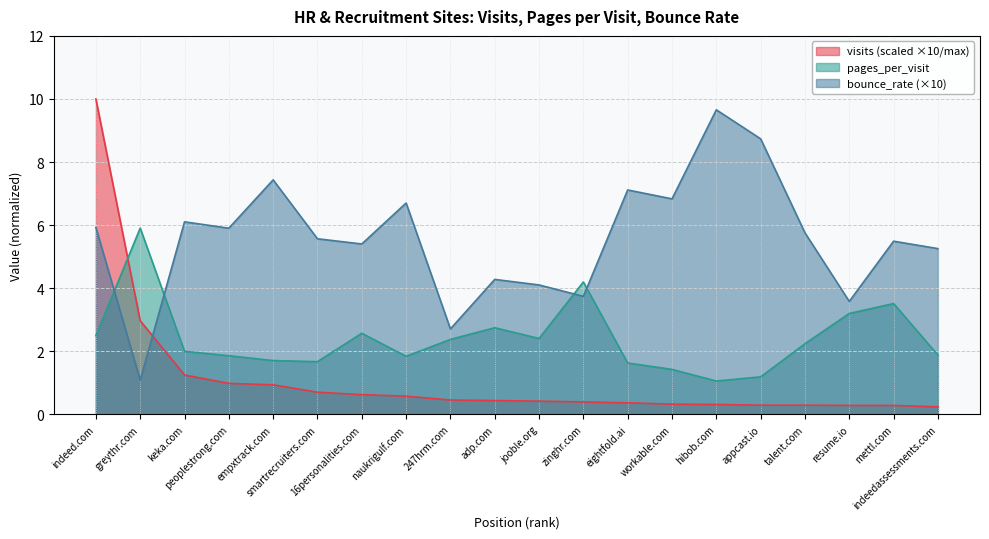

How many distinct data groups are displayed?

3